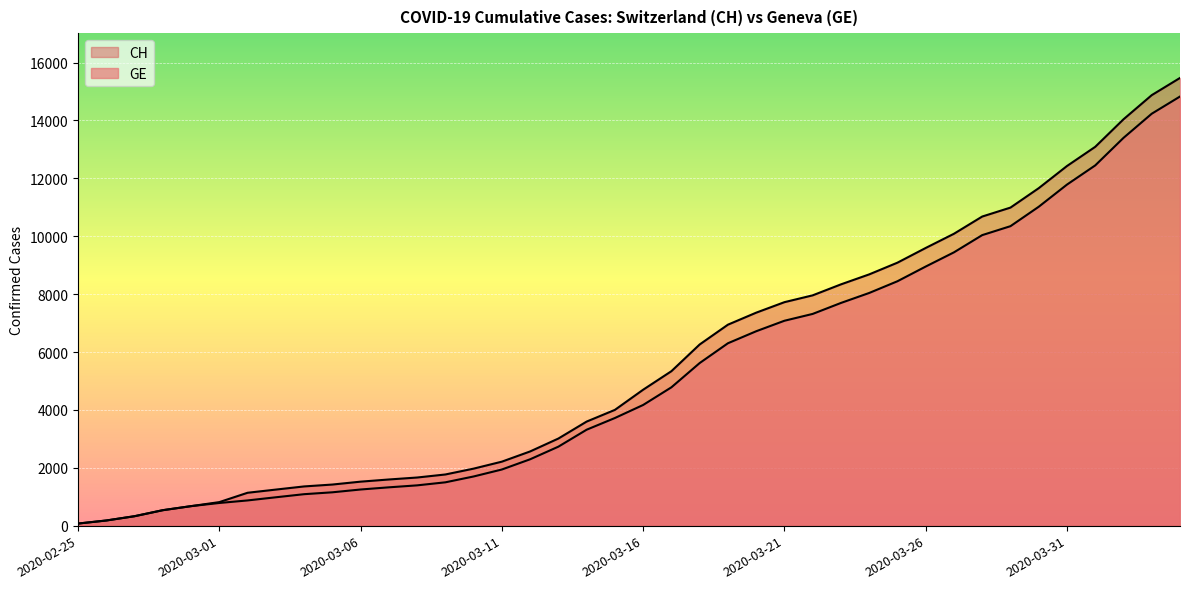

What is the value of the CH point at the 11th from the left?

1520